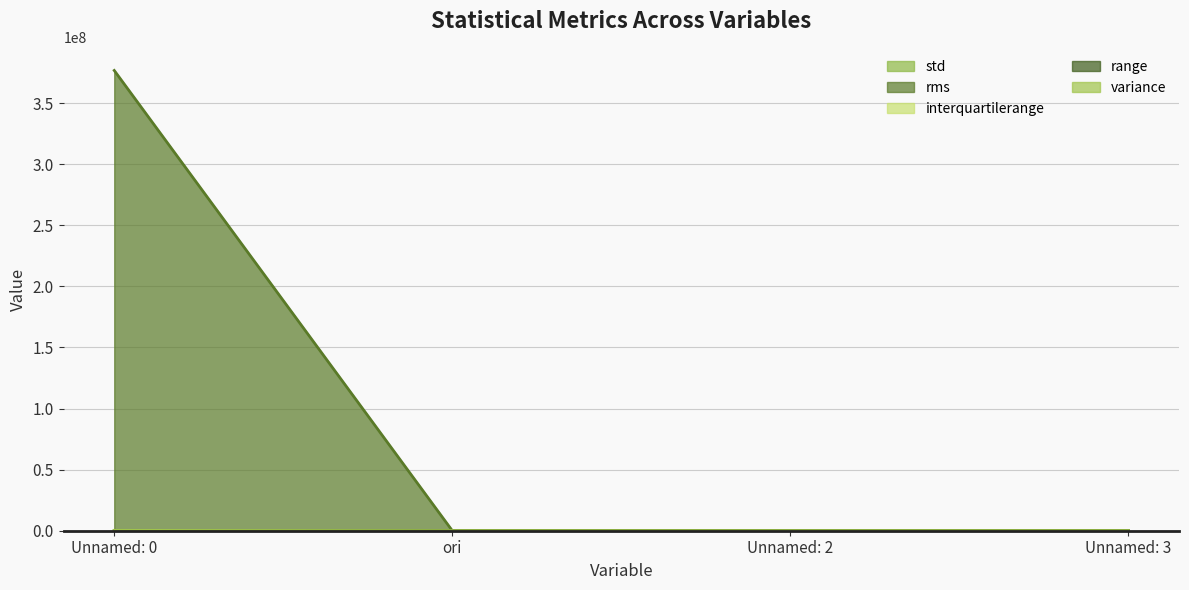

At which category is the sum across all series the highest?

Unnamed: 0